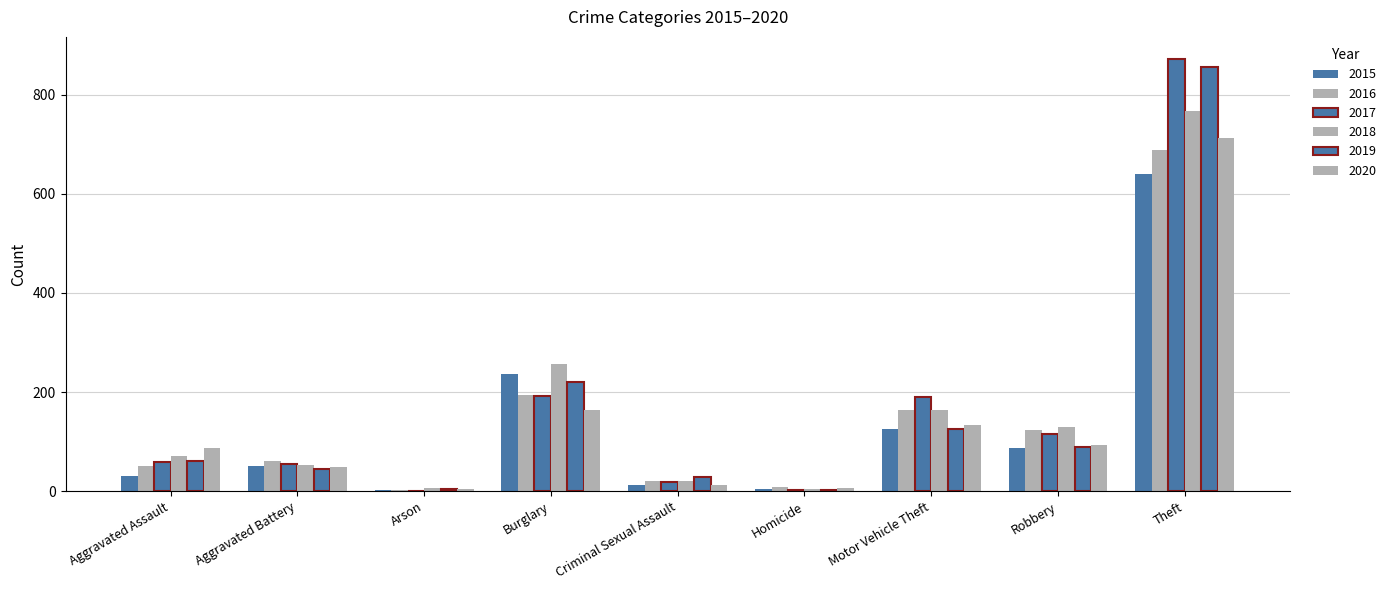

Are the bars grouped side by side (vs. stacked)?

Yes